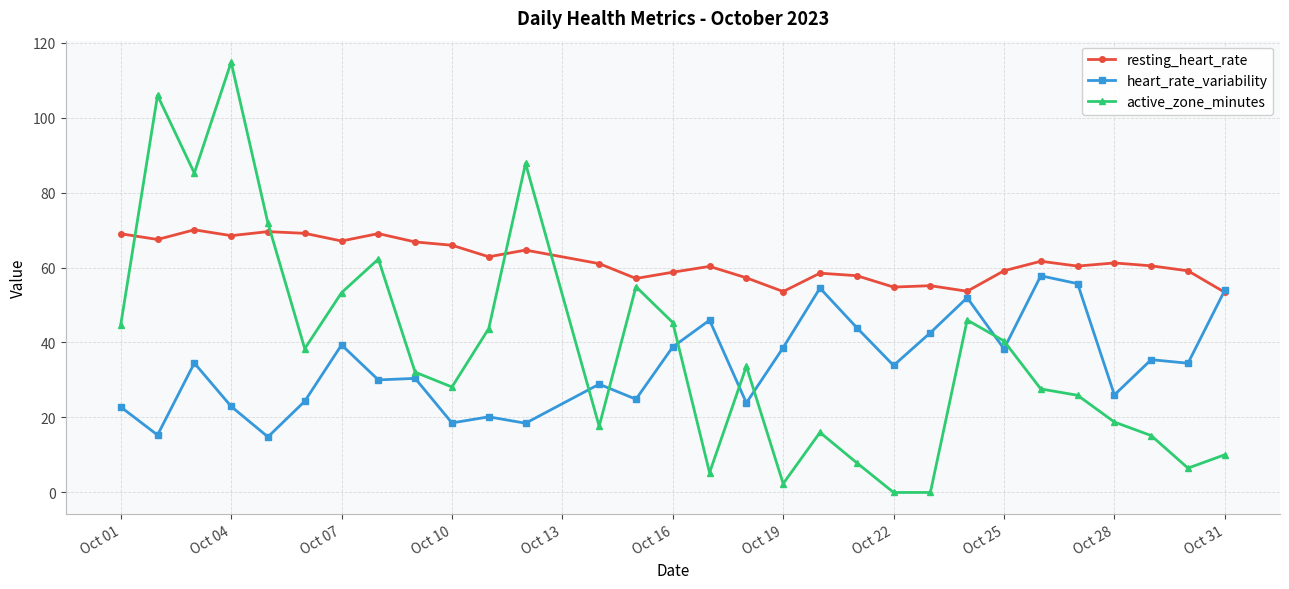

Which series has the largest total across all categories?

resting_heart_rate